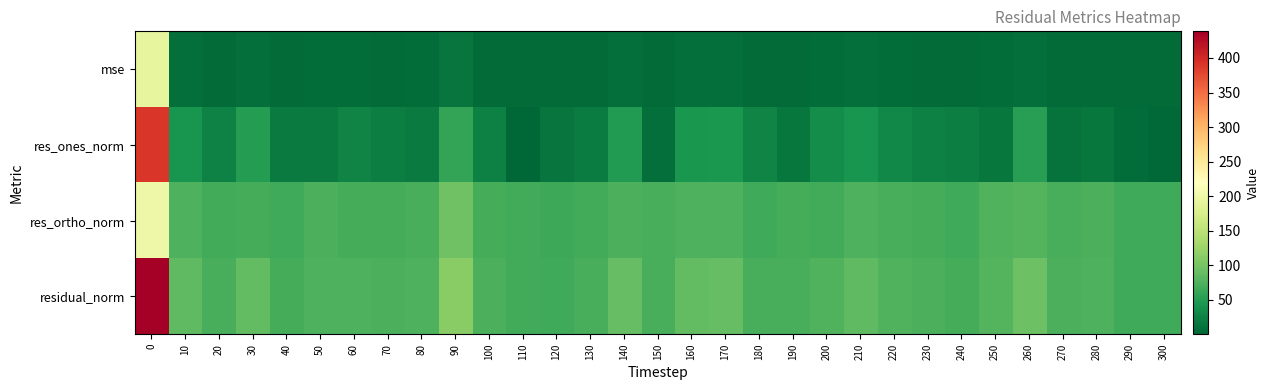

Which series changed the most between 110 and 290?

res_ones_norm